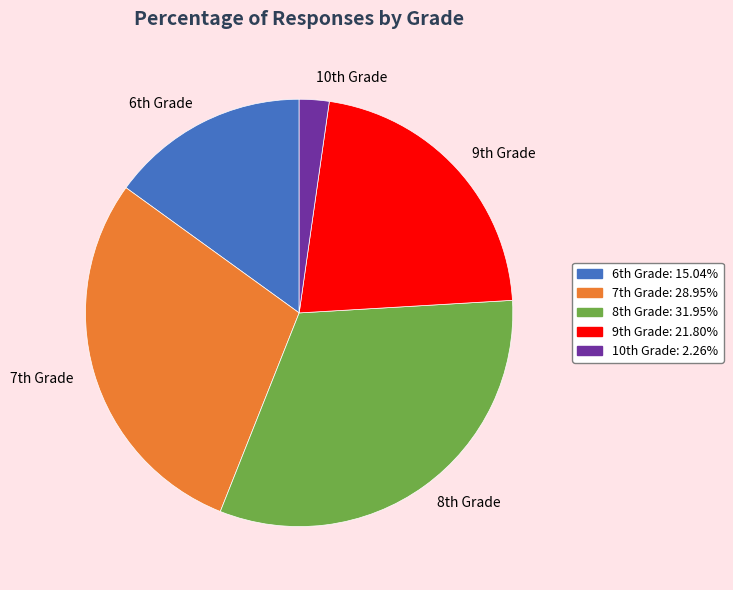

What is the largest slice in the pie chart?

8th Grade